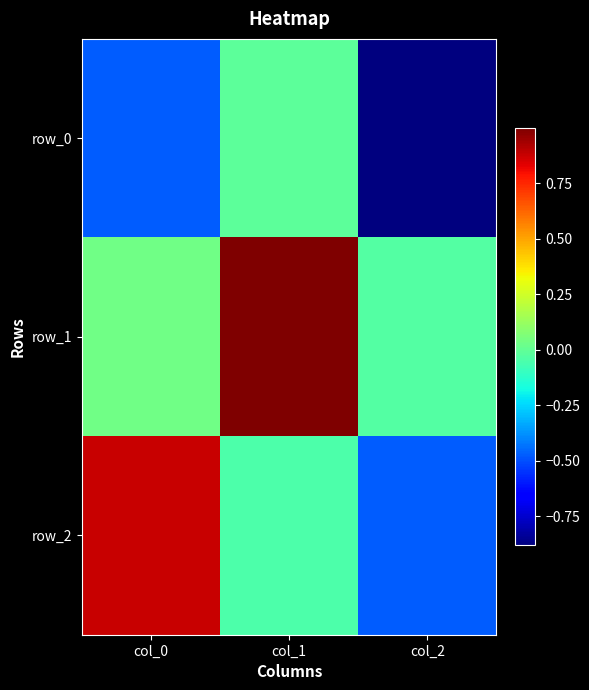

The value of row_0 at col_0 is -0.7. True or false?

False